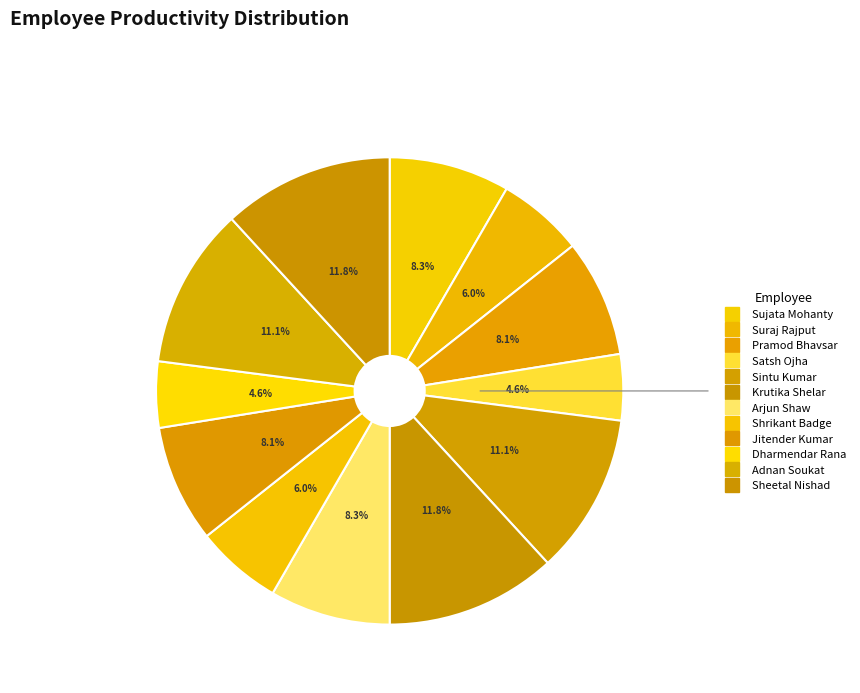

Which category has the smallest portion of the pie?

Satsh Ojha